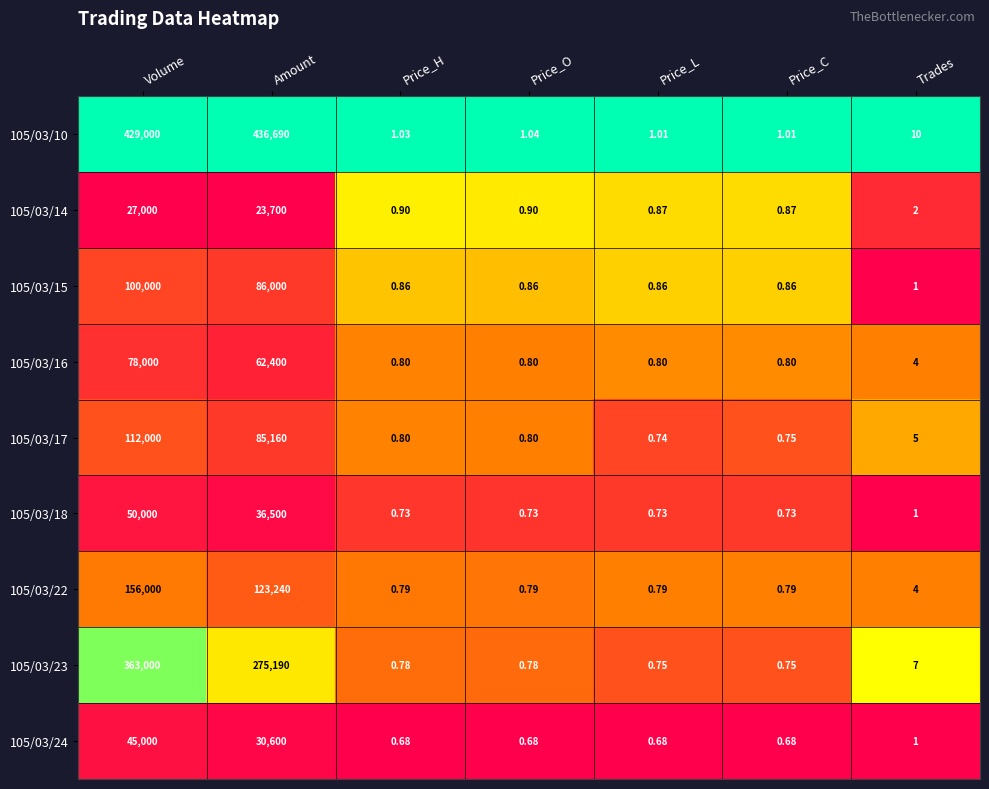

Between Price_H and Price_O, which series saw the biggest shift?

105/03/10